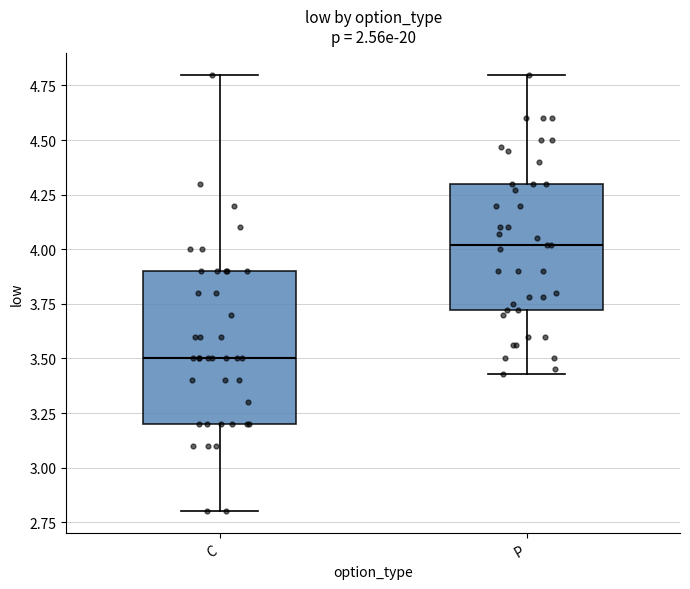

Reading left to right, read every box against the y-axis: the position of its median line, the range the box covers, and the ends of its whiskers. The values are not printed on the chart, so give them approximately, as read against the axis.

C: median 3.50, box 3.20 to 3.90, whiskers 2.80 to 4.80
P: median 4.00, box 3.70 to 4.30, whiskers 3.45 to 4.80